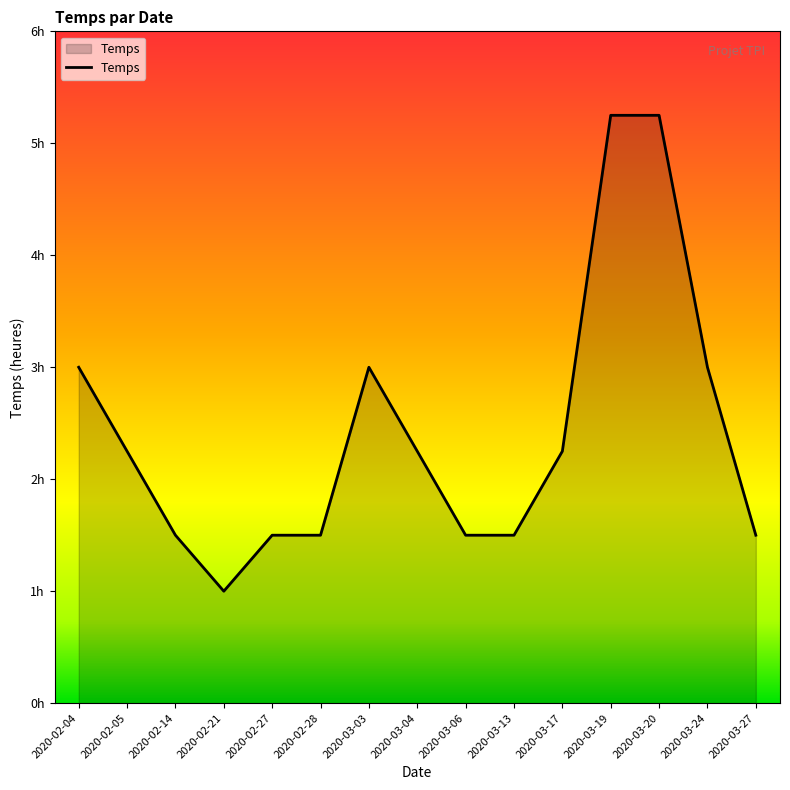

Is this an area chart (filled region under the line)?

Yes